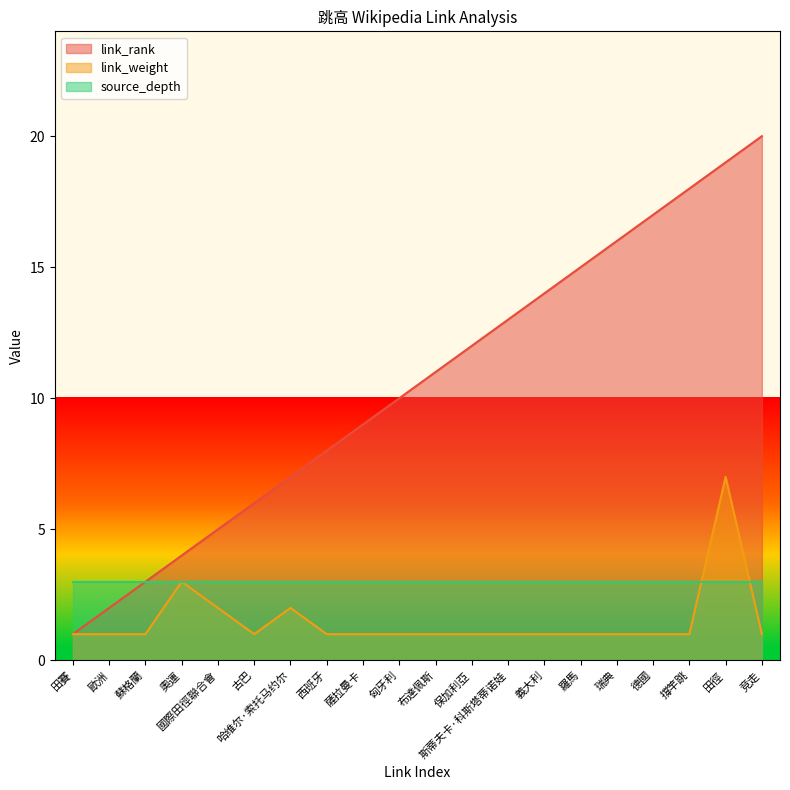

How many values in the link_weight series exceed 1?

4